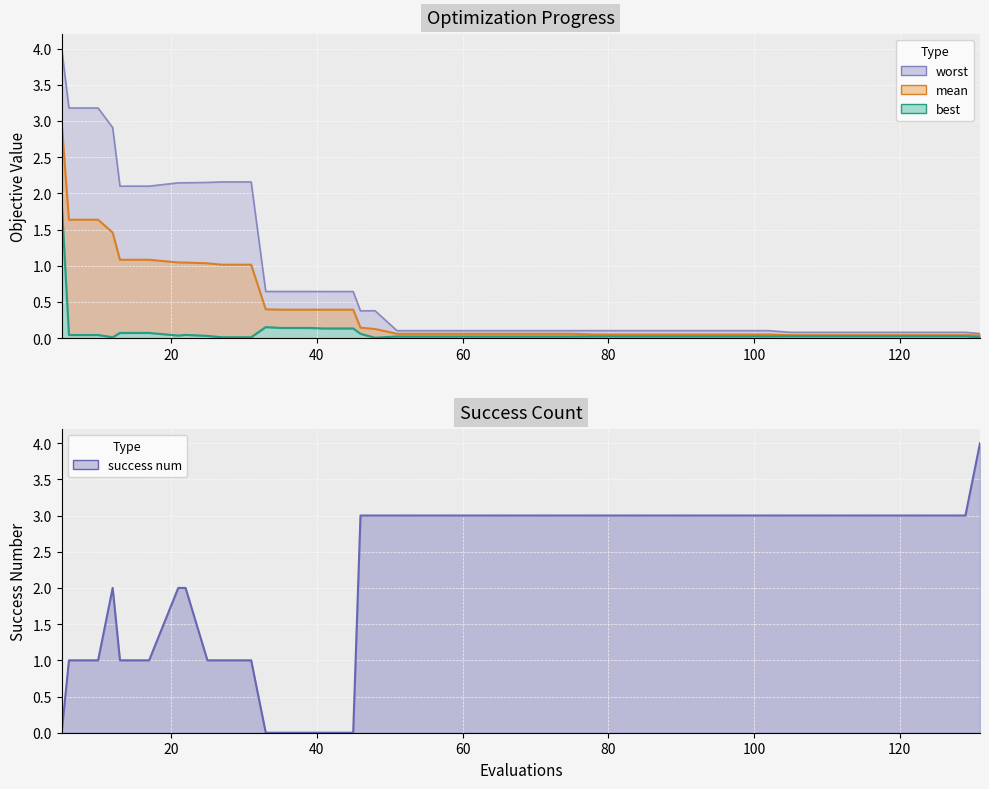

True or false: success_num and mean intersect in this chart.

True